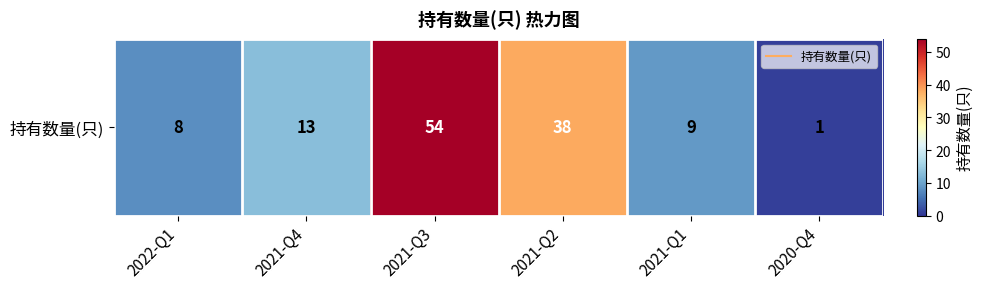

What is the sum of the values at 2020-Q4 and 2021-Q1?

10